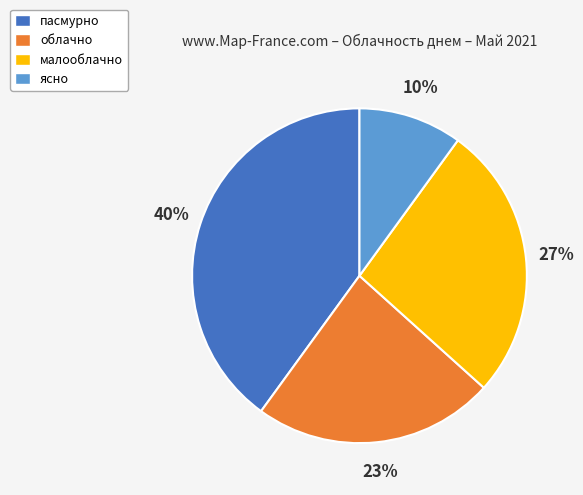

What is the ratio of the value at пасмурно to the value at ясно?

4.0